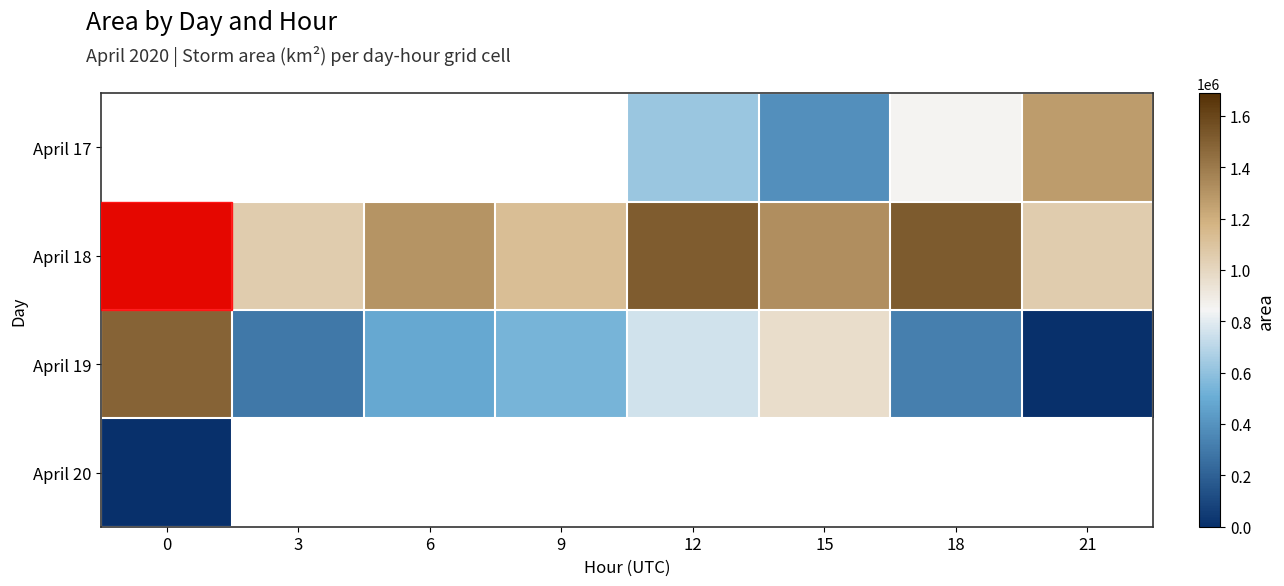

How many data points in April 19 are less than 536250?

4